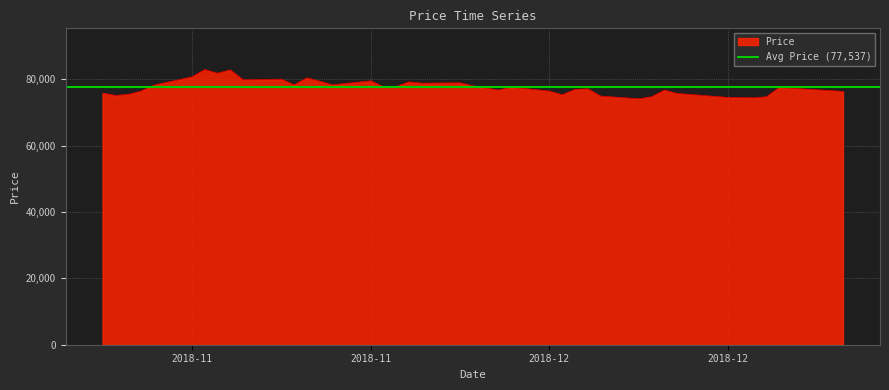

How many points are lower than both their immediate neighbors (excluding endpoints)?

11